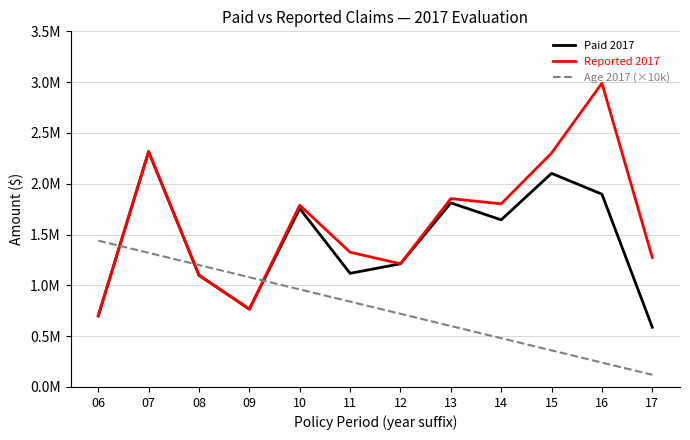

What are all the series names shown in the legend?

Paid 2017, Reported 2017, Age 2017 (×10k)